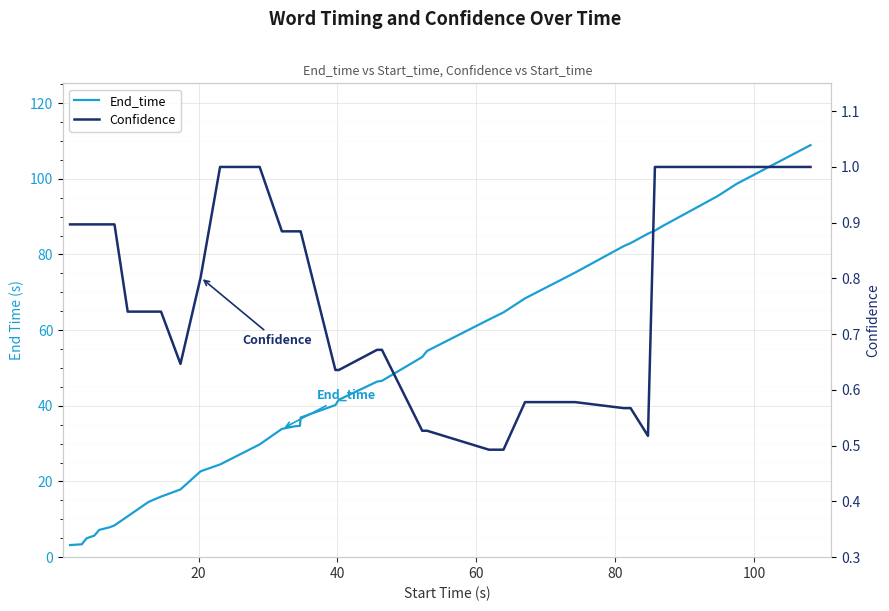

What is the average value of the End_time series?

43.3